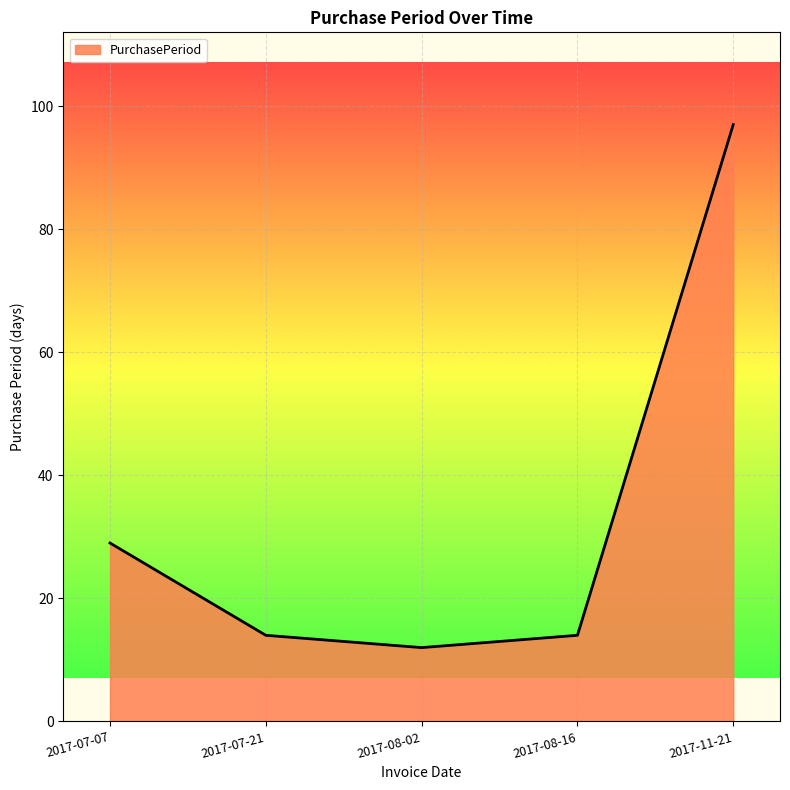

How many categories are shown in the chart?

5